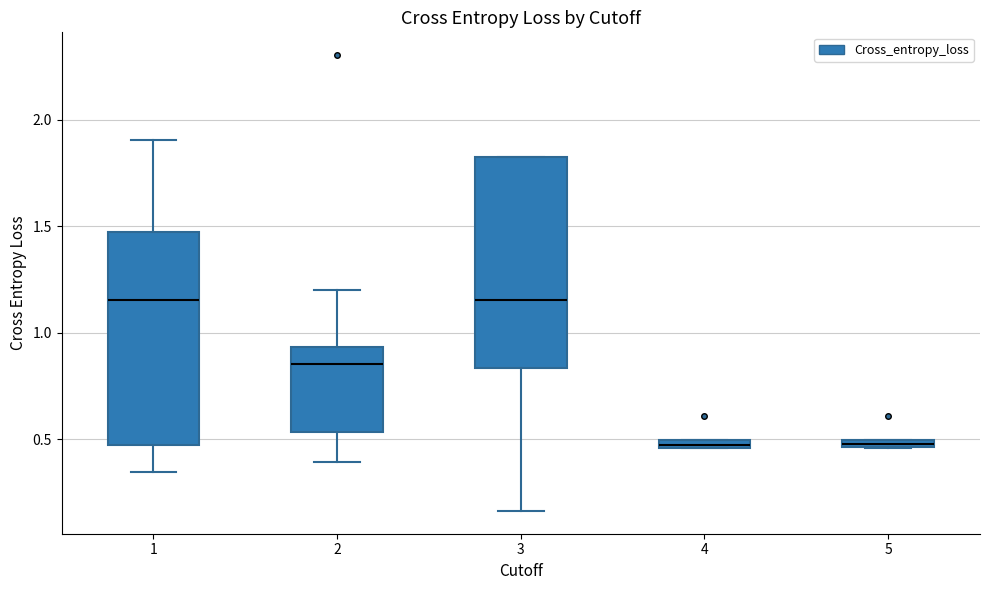

Where does the median line of the box at x = 3 sit on the y-axis? The values are not printed on the chart, so give them approximately, as read against the axis.

1.15